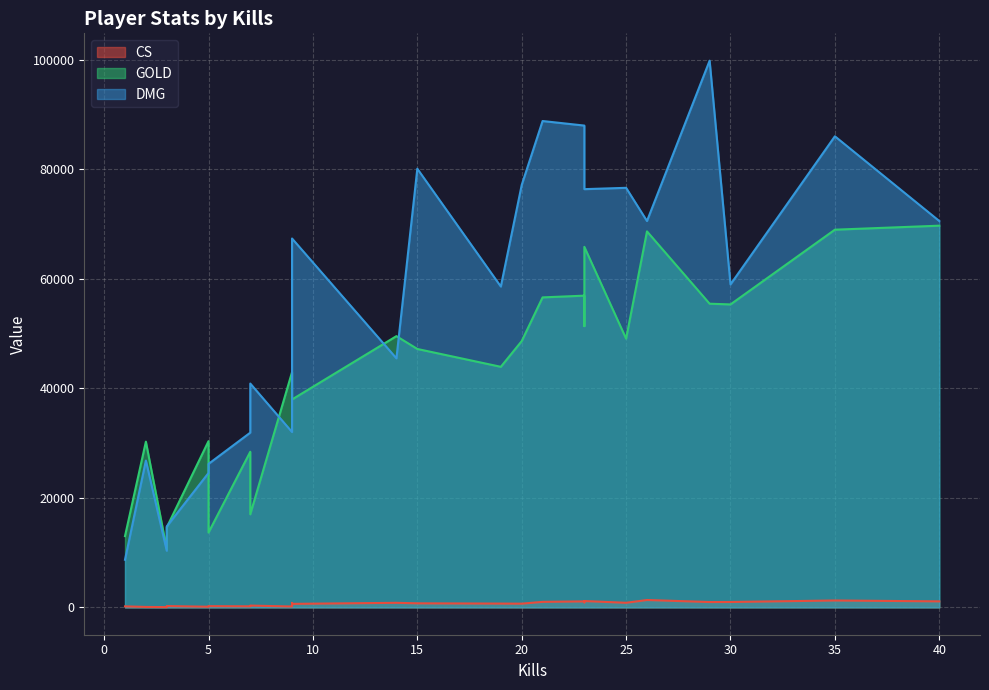

Does the chart display data point markers on the line(s)?

No